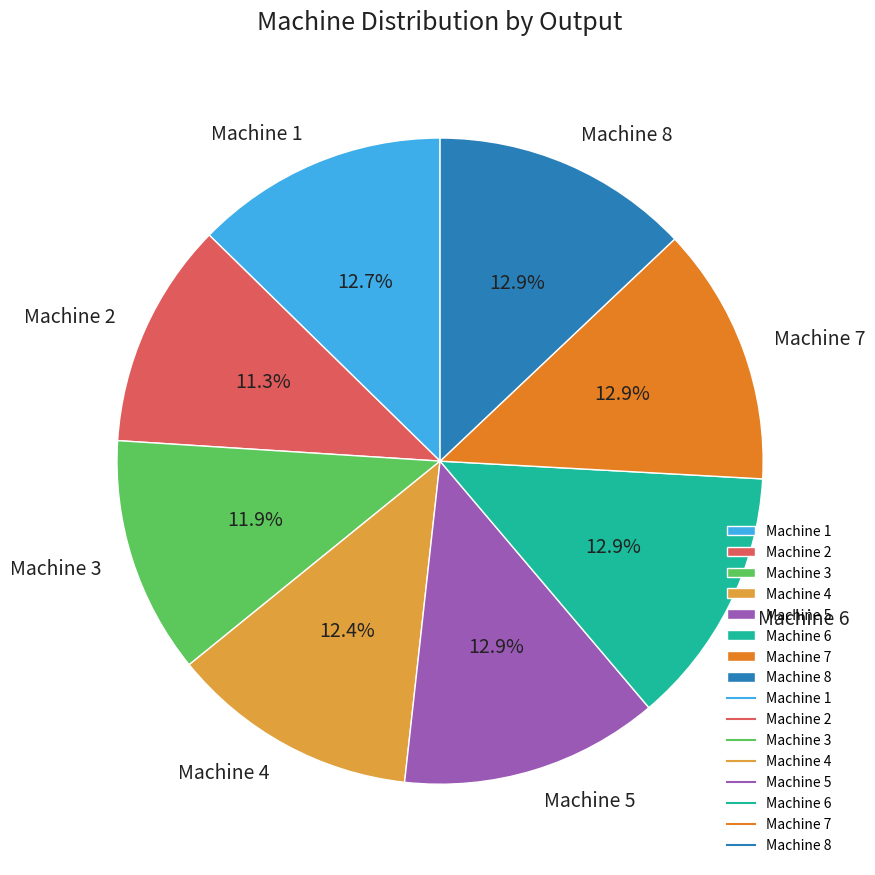

Which has a higher value, Machine 5 or Machine 4?

Machine 5